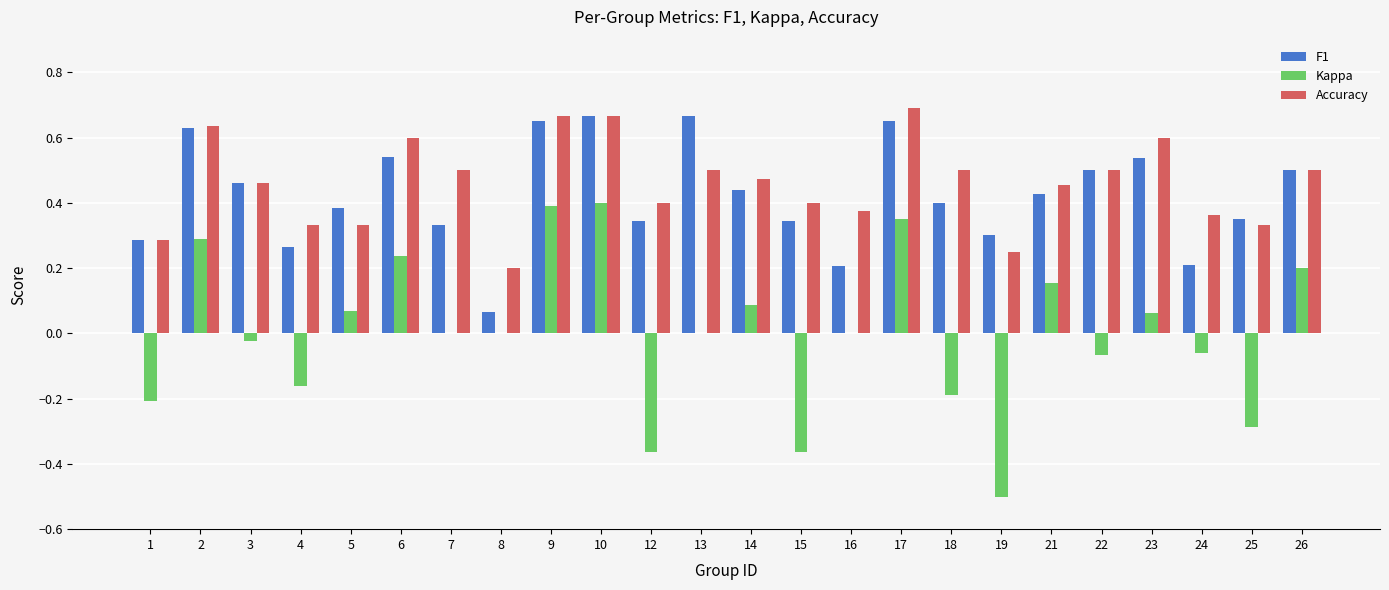

What is the total value across all series at 2?

1.6